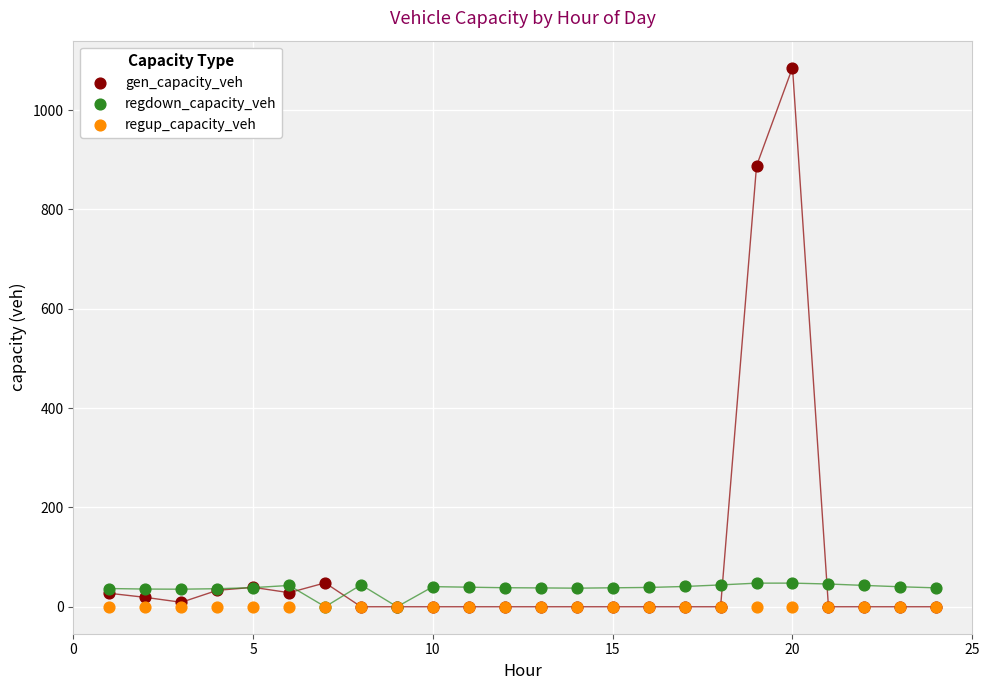

In the gen_capacity_veh series, what Y value is closest to 542?

887.9